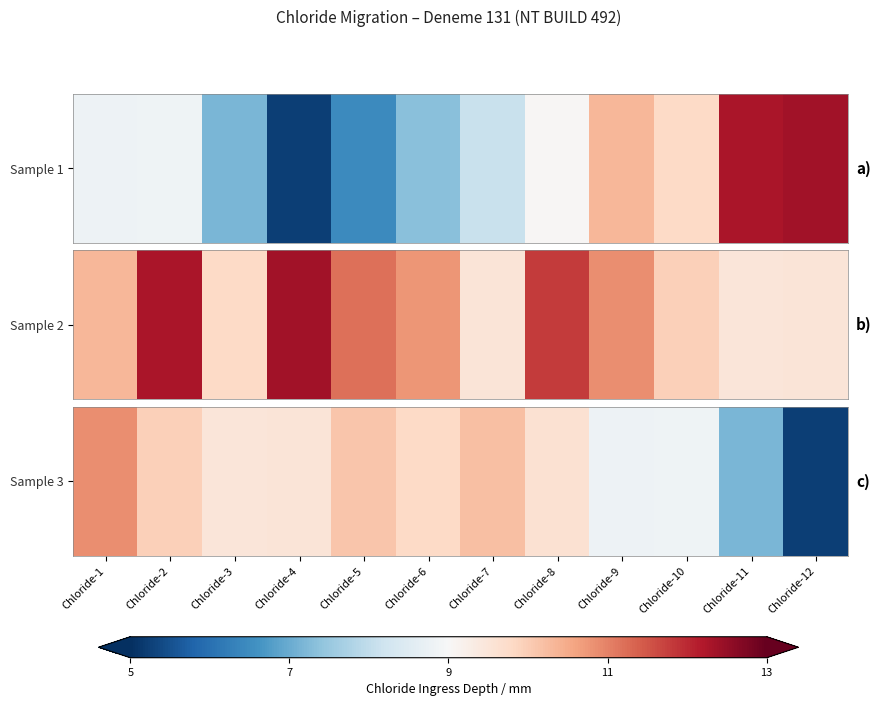

The chart shows a value of 5.2 at Chloride-12. True or false?

True